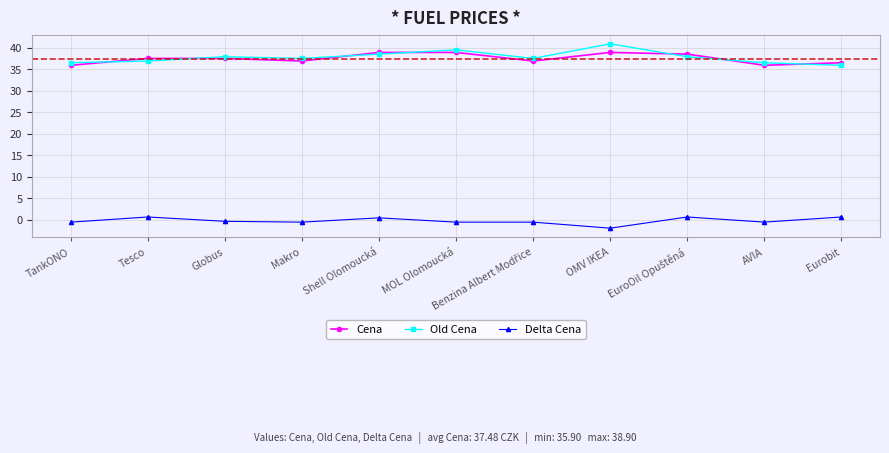

True or false: Old Cena has a value of 37.9 at Globus.

True